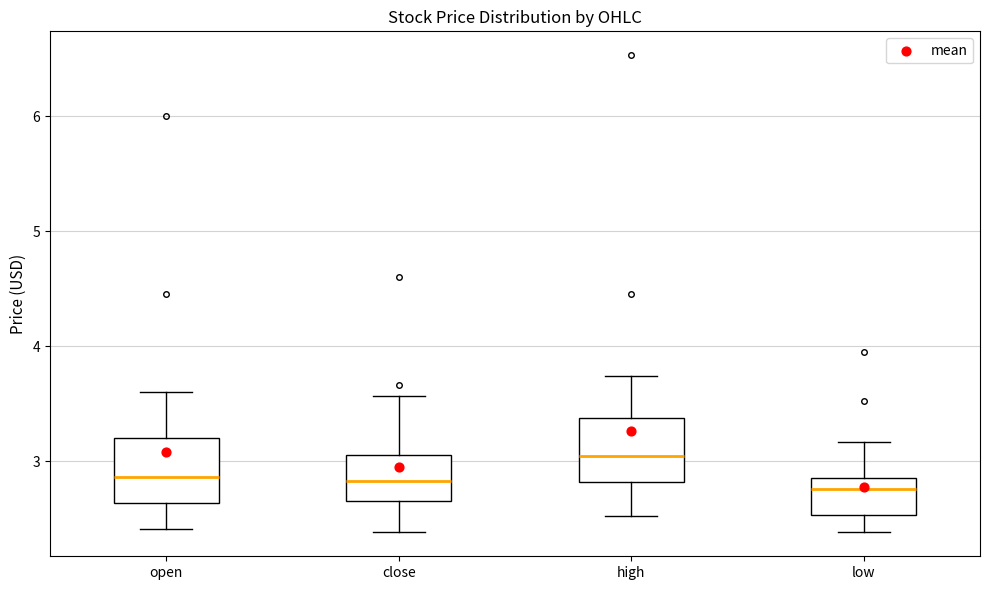

Reading left to right, read every box against the y-axis: the position of its median line, the range the box covers, and the ends of its whiskers. The values are not printed on the chart, so give them approximately, as read against the axis.

open: median 2.9, box 2.6 to 3.2, whiskers 2.4 to 3.6
close: median 2.8, box 2.7 to 3.1, whiskers 2.4 to 3.6
high: median 3.0, box 2.8 to 3.4, whiskers 2.5 to 3.7
low: median 2.8, box 2.5 to 2.9, whiskers 2.4 to 3.2